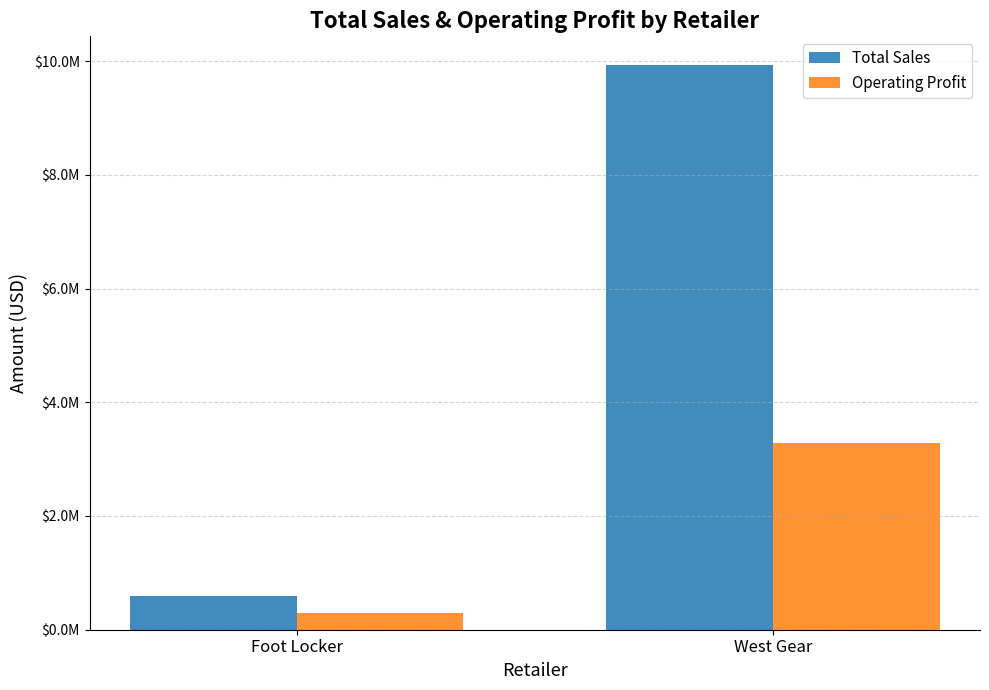

Is the value of Operating Profit at Foot Locker greater than the value of Total Sales at Foot Locker?

No